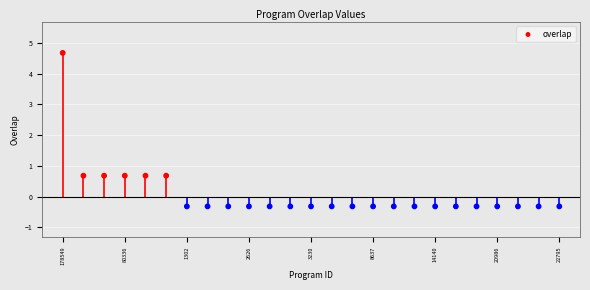

What is the change in value from 8637 to 24?

-1.0